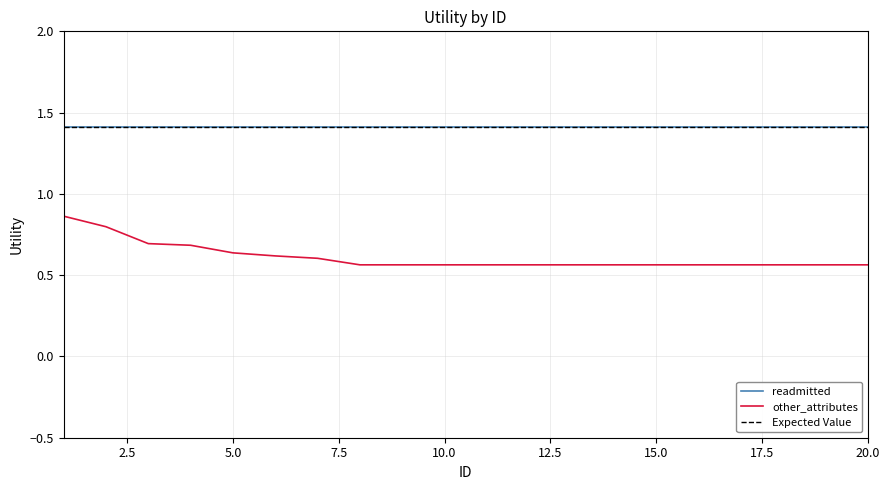

Reading left to right, what are all the values shown in this chart?

0.9	0.8	0.7	0.7	0.6	0.6	0.6	0.6	0.6	0.6	0.6	0.6	0.6	0.6	0.6	0.6	0.6	0.6	0.6	0.6